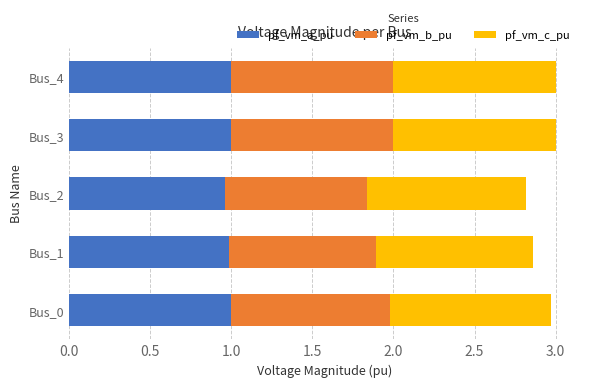

What is the total value across all series at Bus_3?

3.0